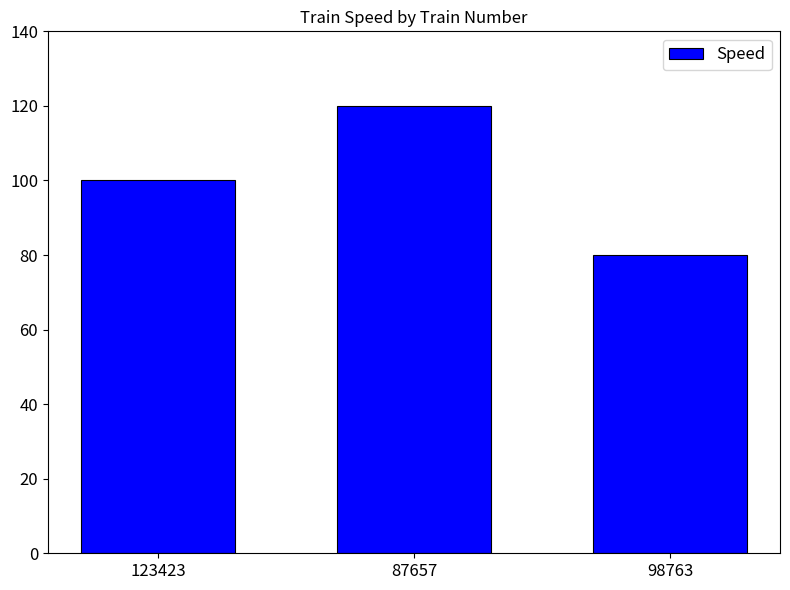

What is the difference between the maximum and minimum values?

40